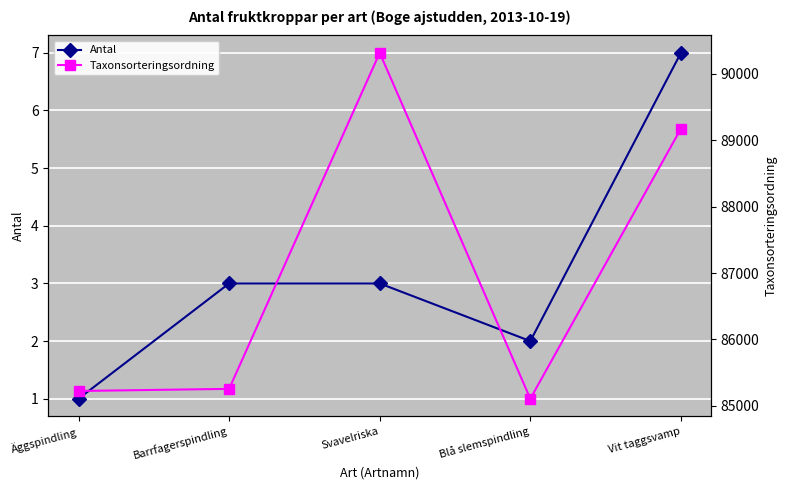

How many interior local peaks does the Taxonsorteringsordning series have?

1